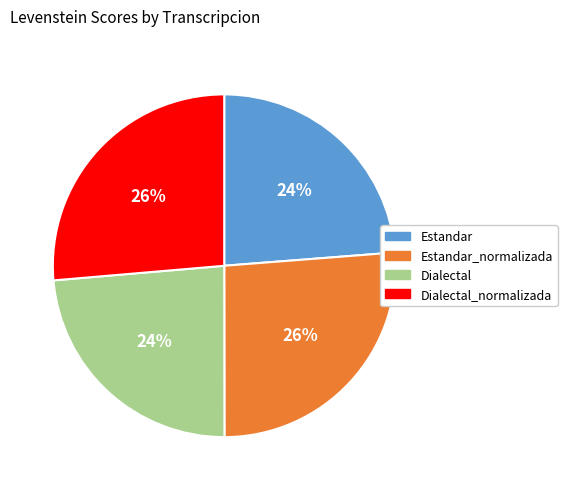

Does any single category account for the majority?

No